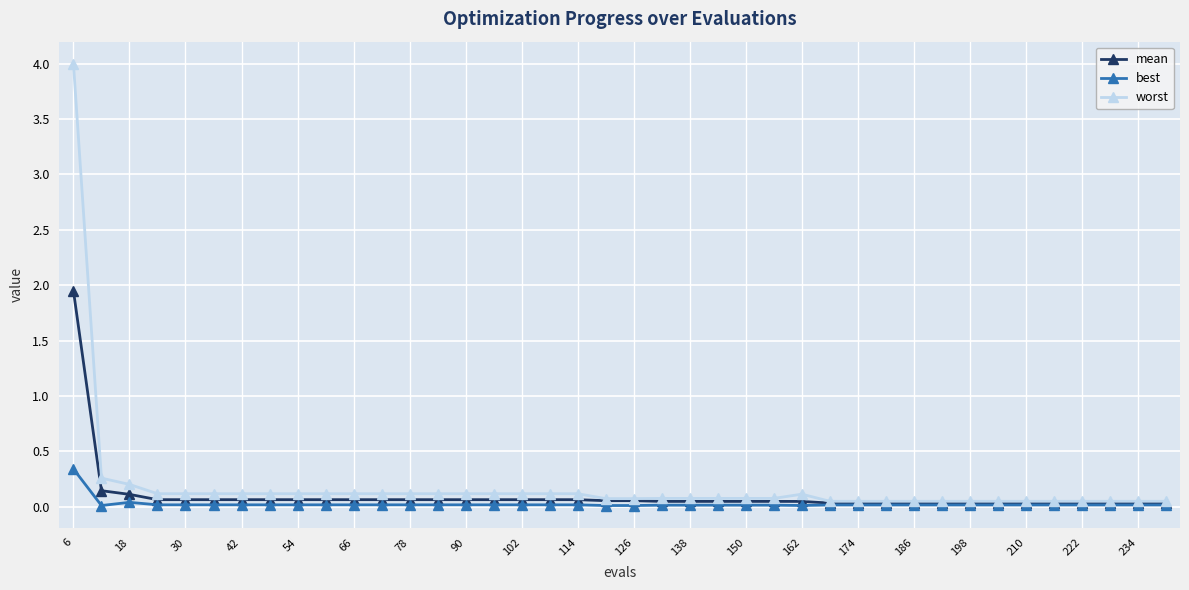

What is the greatest value displayed?

4.0